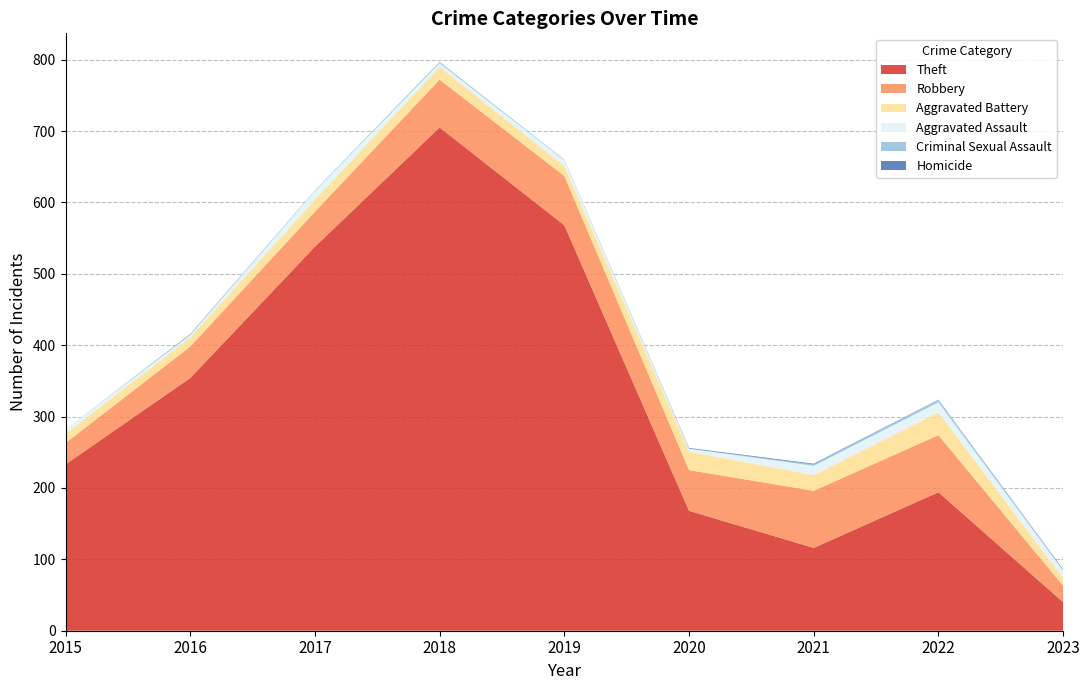

Reading right to left, extract all data points from this chart.

Theft: 40	194	116	168	568	705	538	354	233
Robbery: 23	80	80	57	69	67	49	44	30
Aggravated Battery: 11	32	22	26	14	18	17	13	13
Aggravated Assault: 10	14	13	4	8	5	12	3	6
Criminal Sexual Assault: 1	4	2	0	1	2	1	2	0
Homicide: 1	0	1	1	0	0	0	0	0